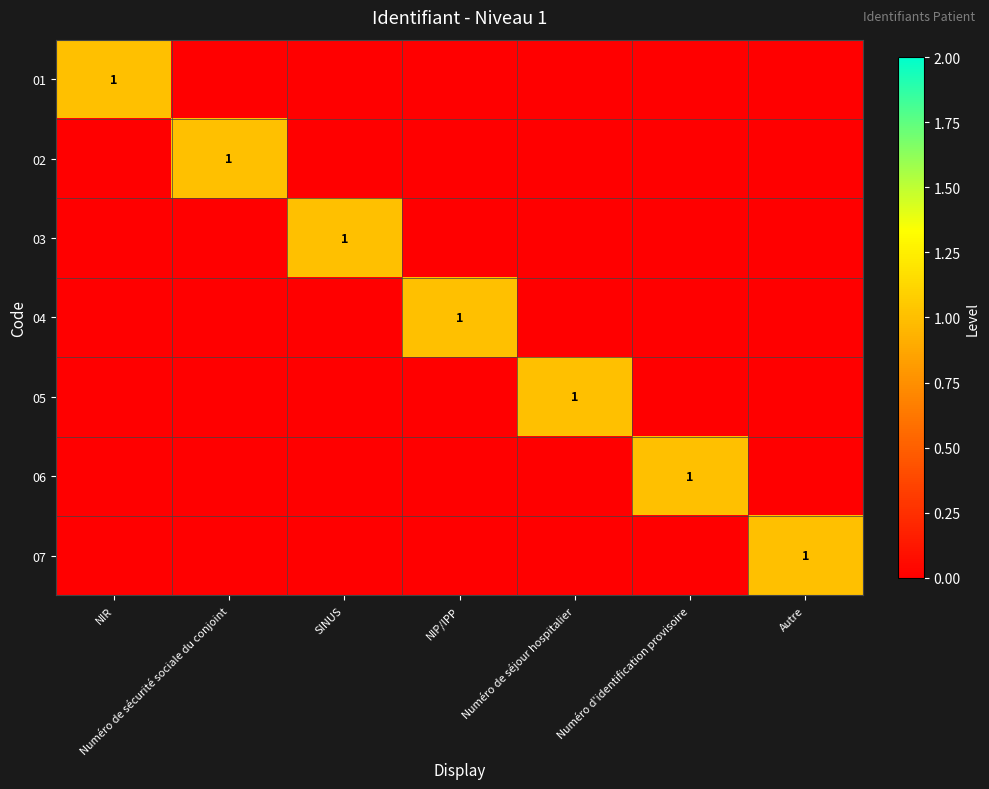

The 02 series shows 1 at Numéro de sécurité sociale du conjoint. True or false?

True